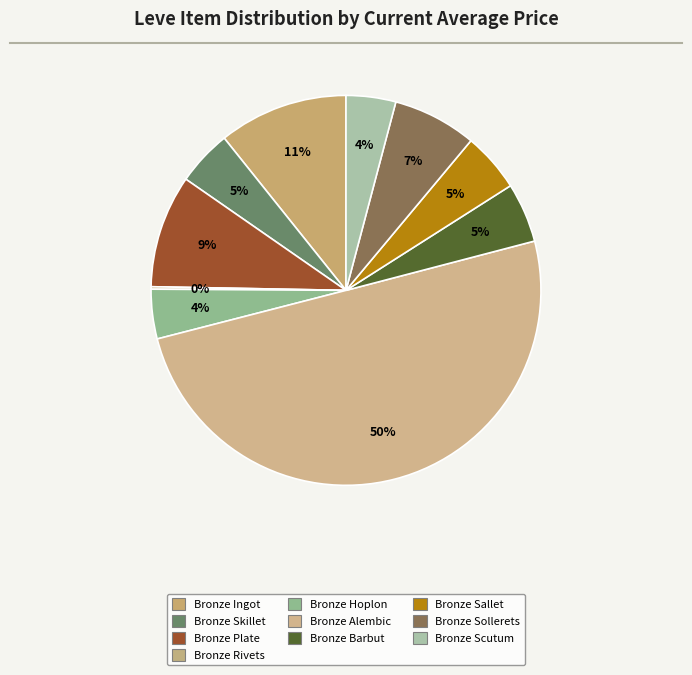

Which category has the smallest portion of the pie?

Bronze Rivets